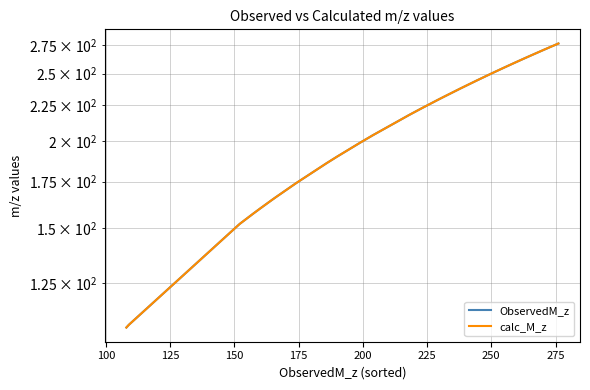

How many times do ObservedM_z and calc_M_z cross each other?

9